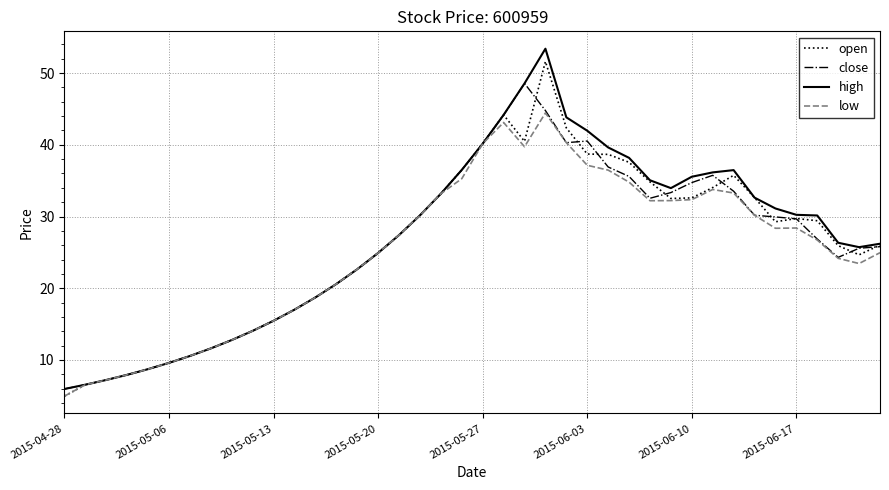

What is the difference between the second highest and minimum values in the close series?

38.8